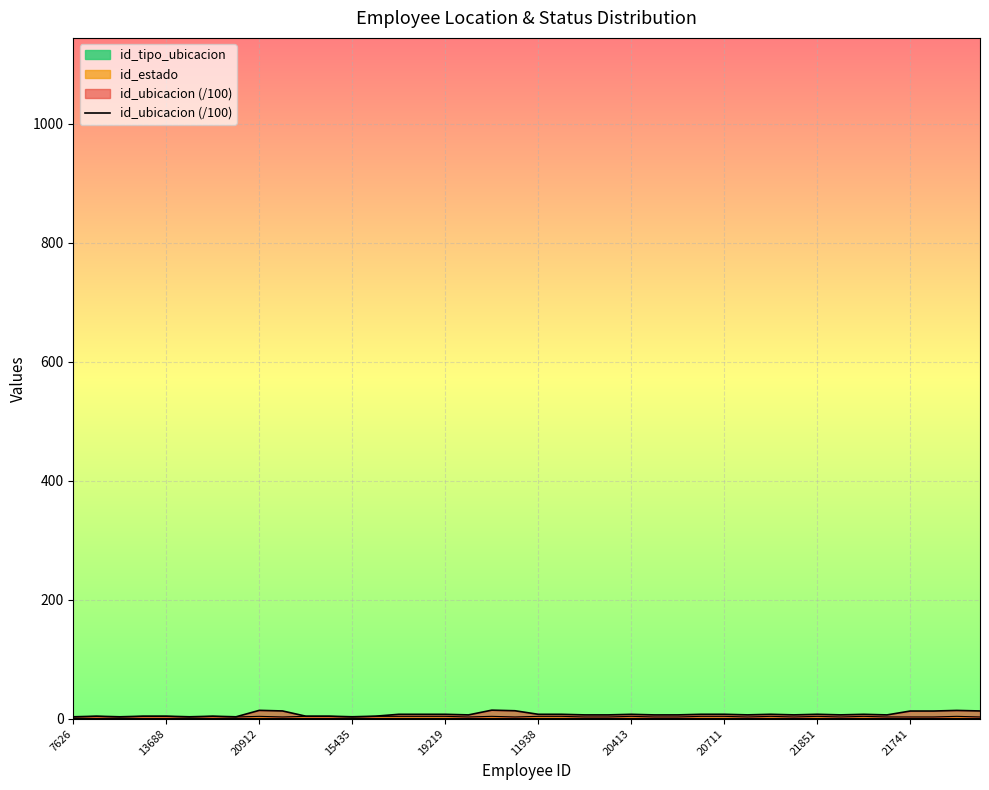

How many data points are above 6?

28